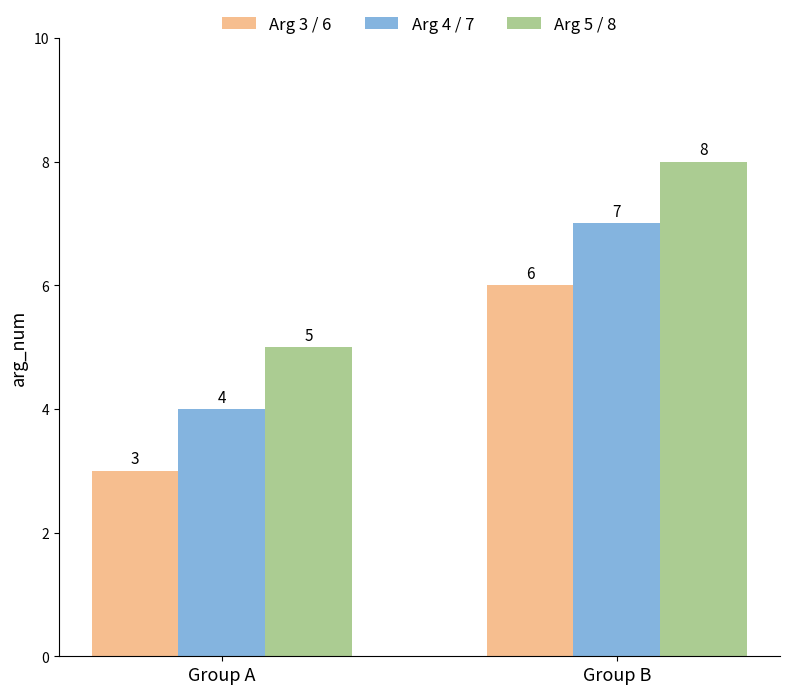

What is the value of the Arg 3 / 6 bar at the 1st from the left?

3